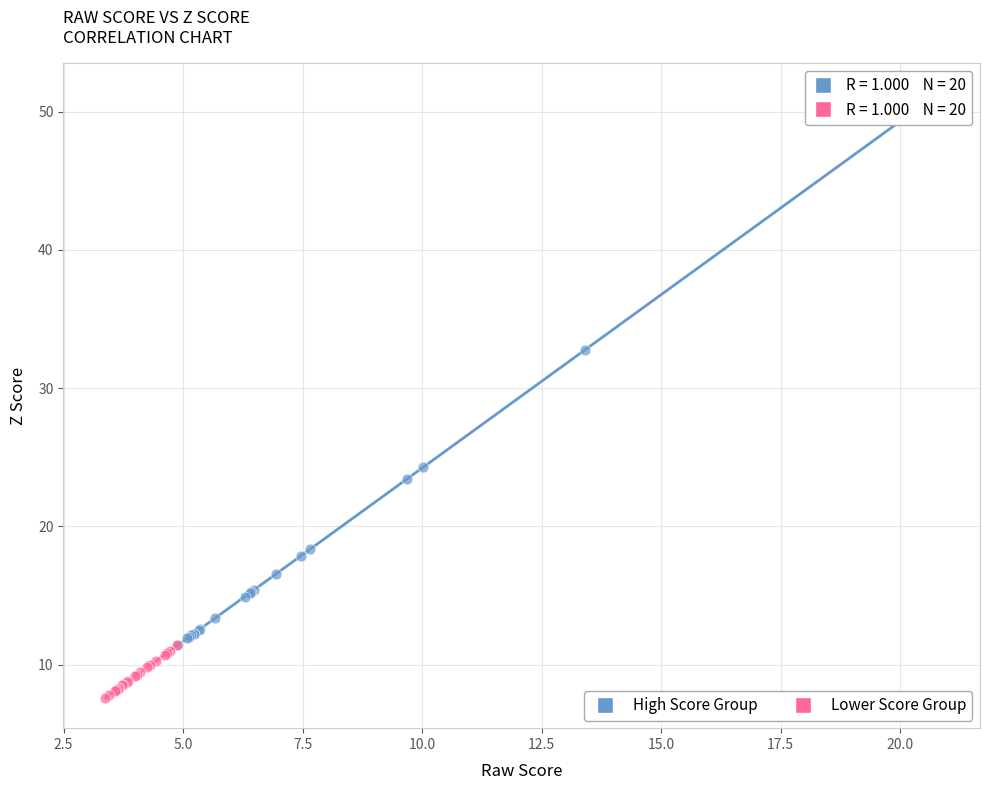

Which series has the largest Y range (max minus min)?

High Score Group